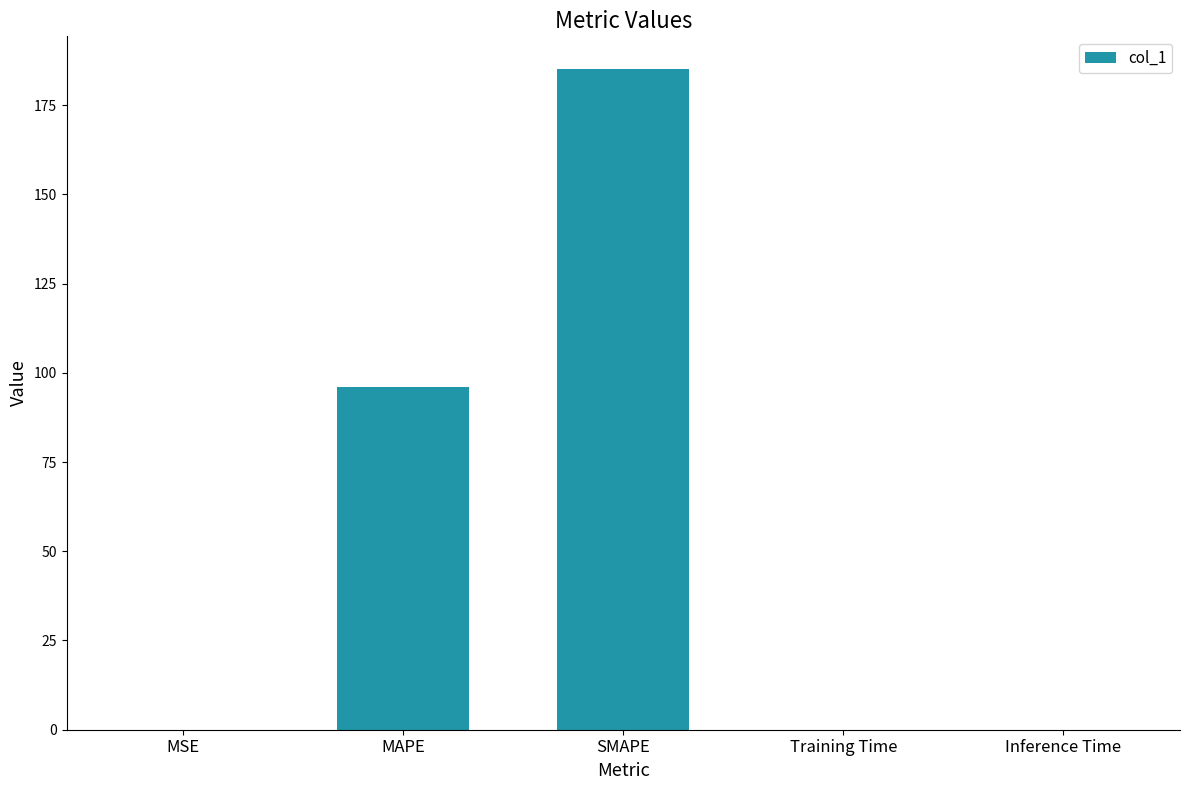

Is it true that the value at Inference Time is 0.0?

True